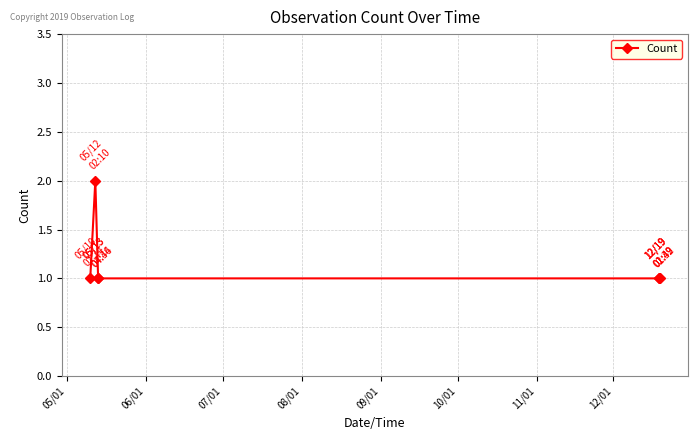

What is the value of the 5th point from the left?

1